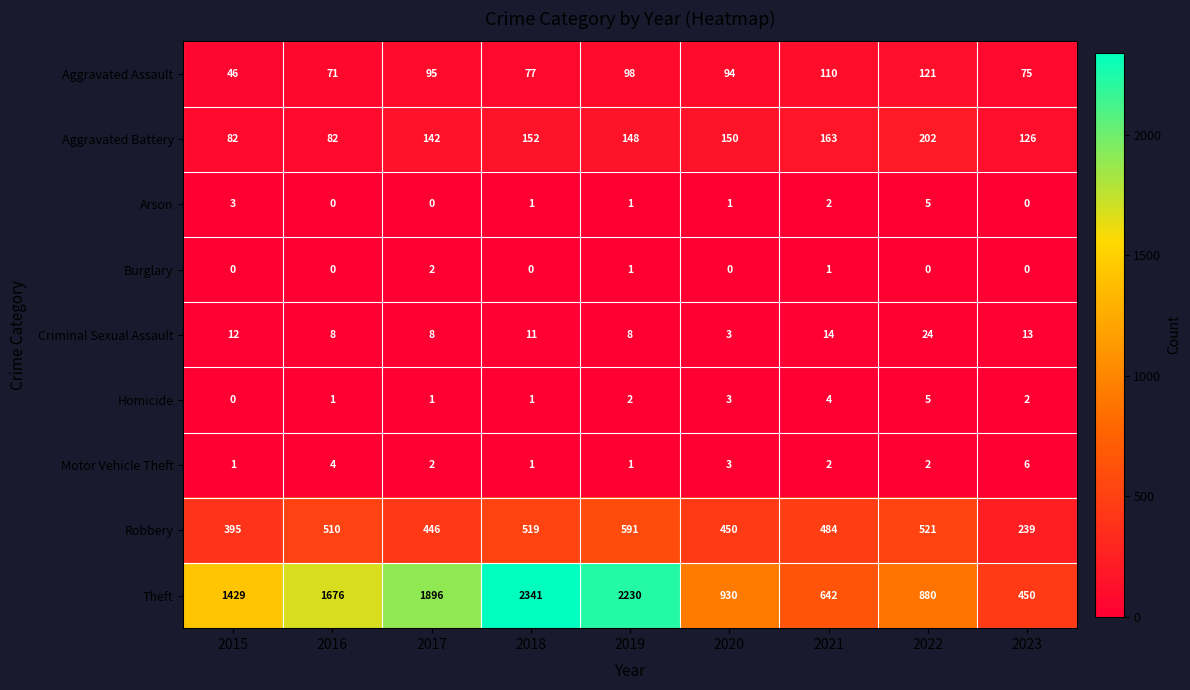

How many data points does each series have?

9